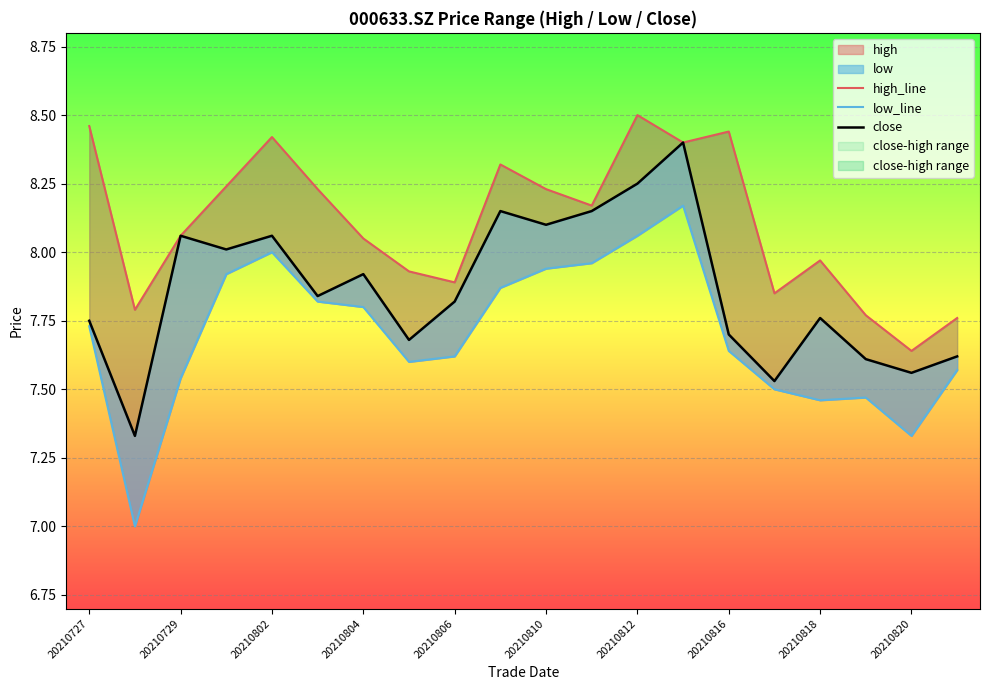

What is the total value across all series at 20210818?

23.2